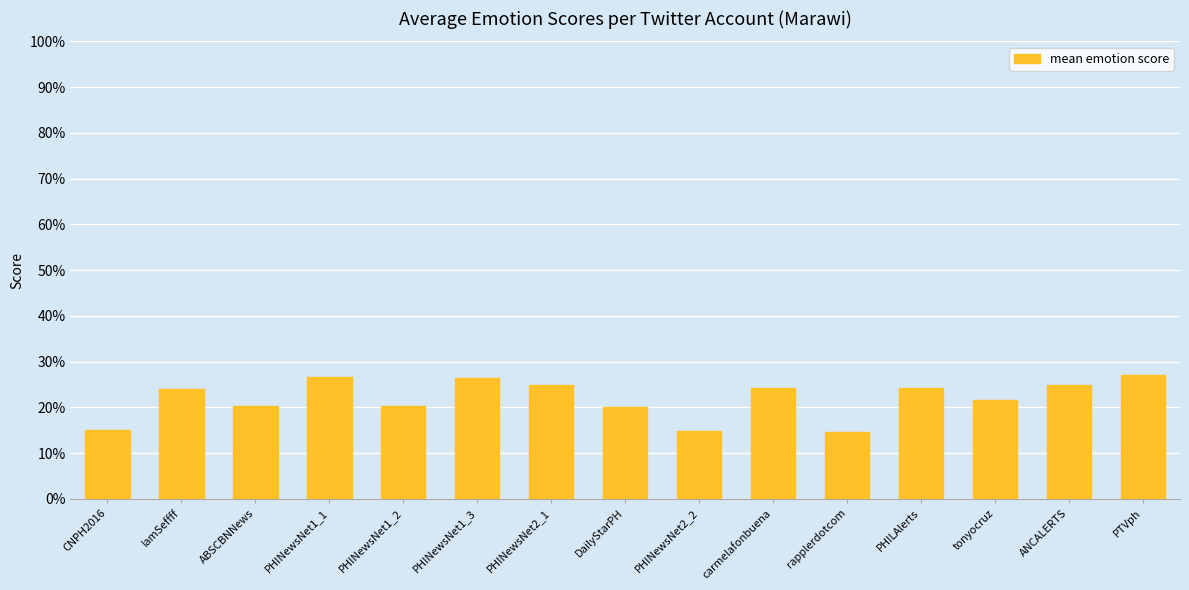

Does the chart contain any negative values?

No